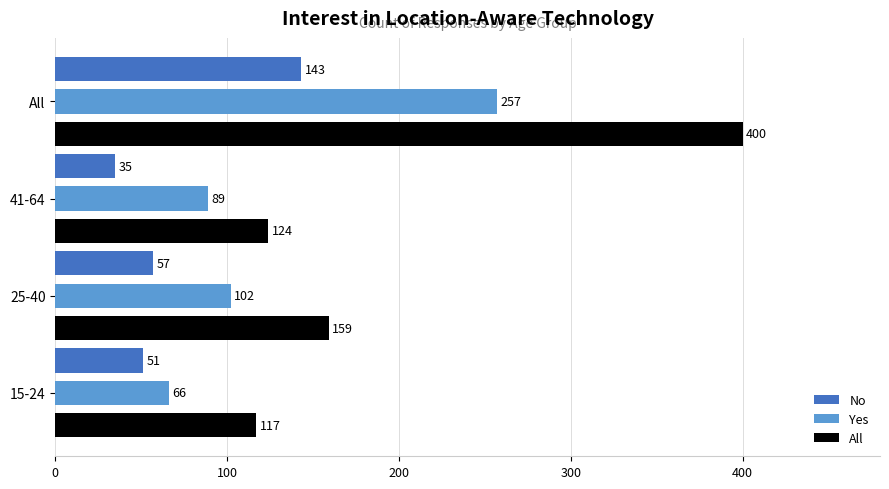

The No series shows 143 at All. True or false?

True